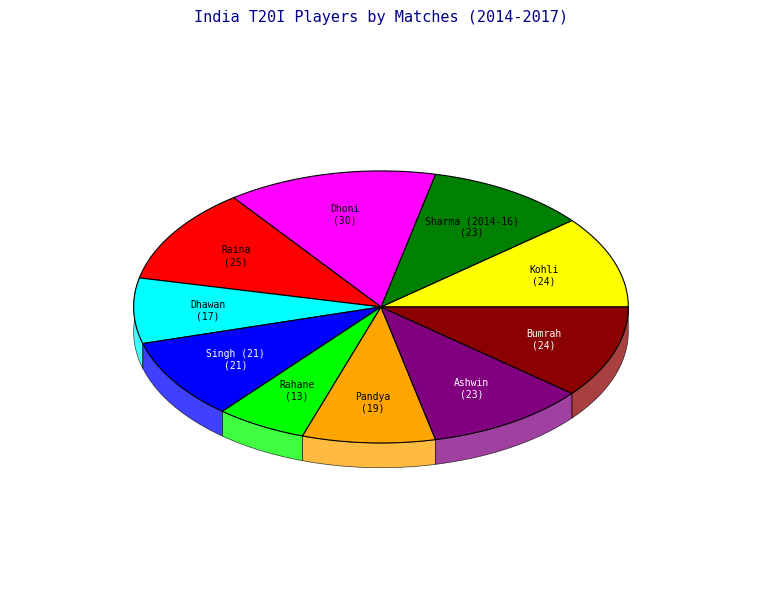

Is there a majority slice in this chart?

No